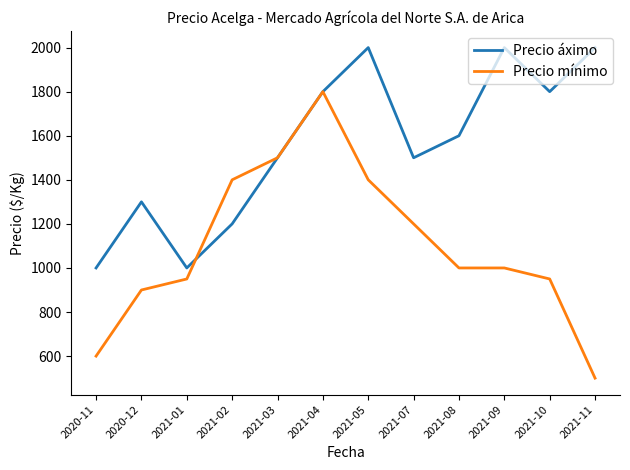

Which series has the largest range (max minus min)?

Precio mínimo